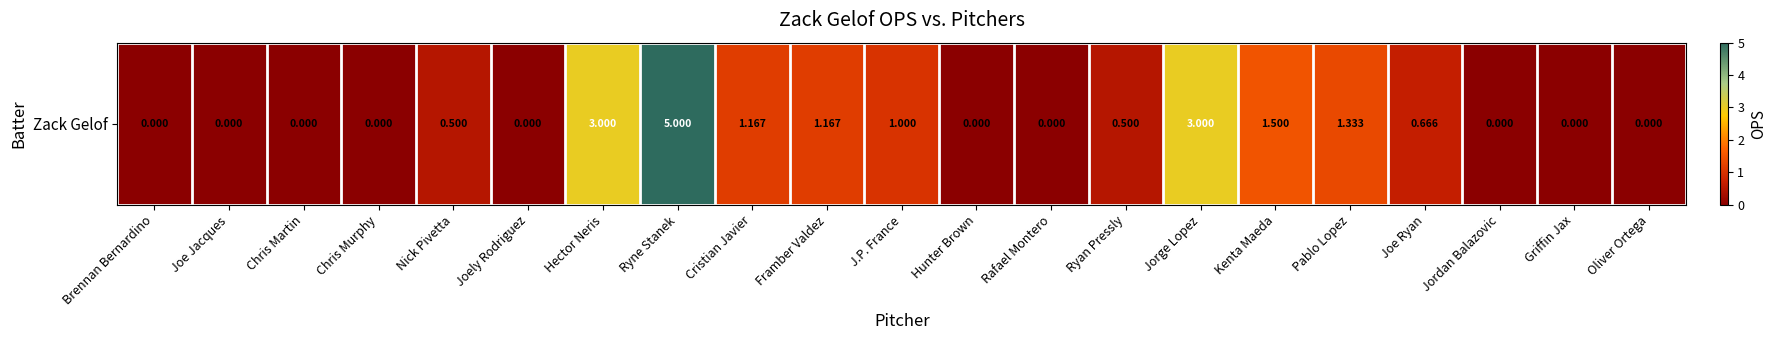

At which label is the value closest to 2?

Kenta Maeda